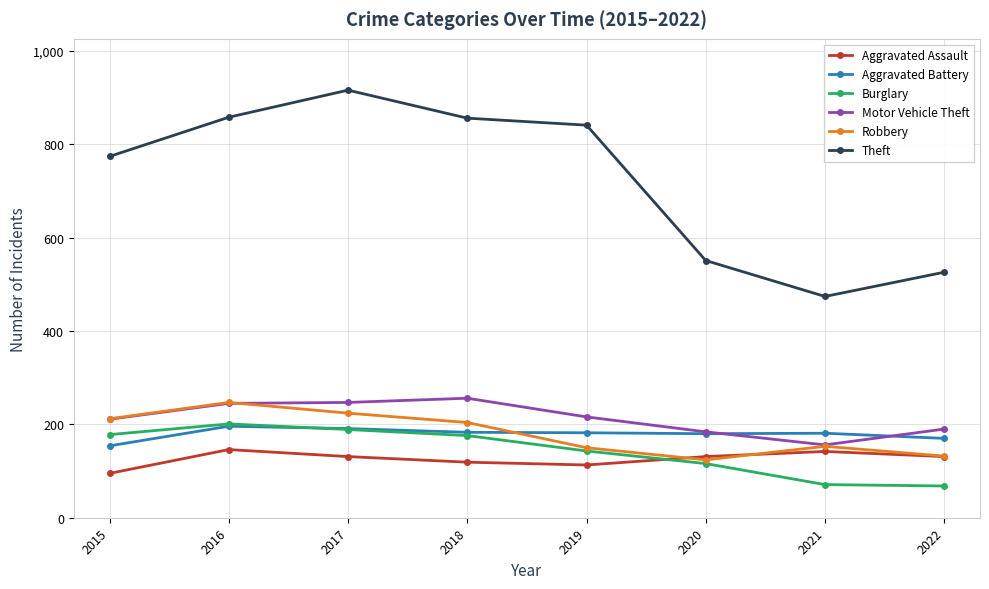

What is the value of the Robbery point at the 6th from the left?

124